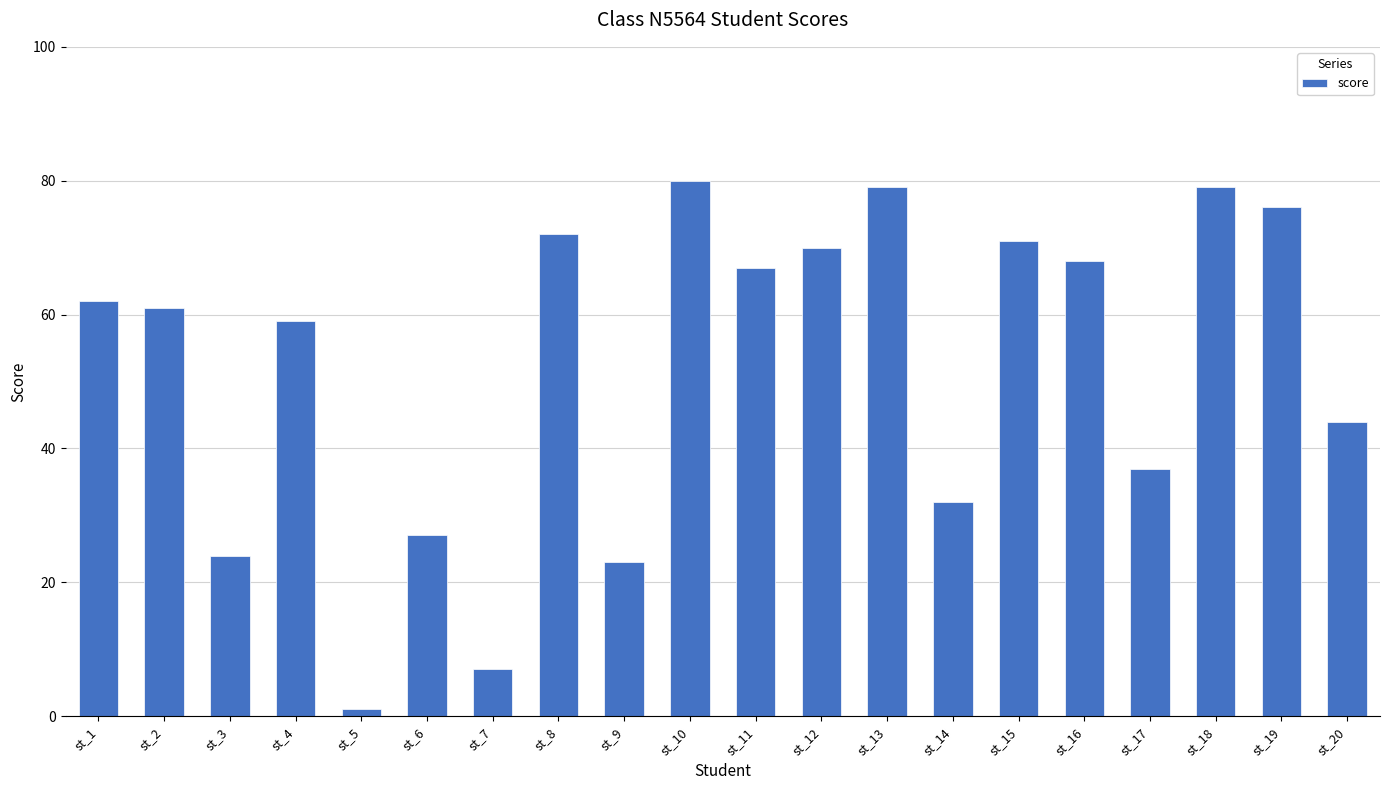

What is the change in value from st_7 to st_14?

+25